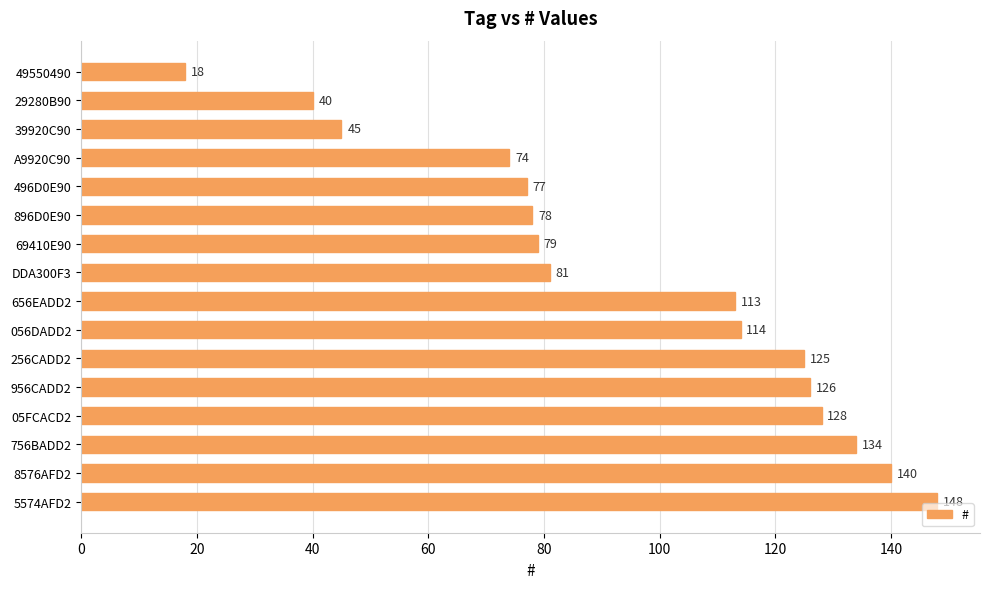

At which label is the value closest to 83?

DDA300F3